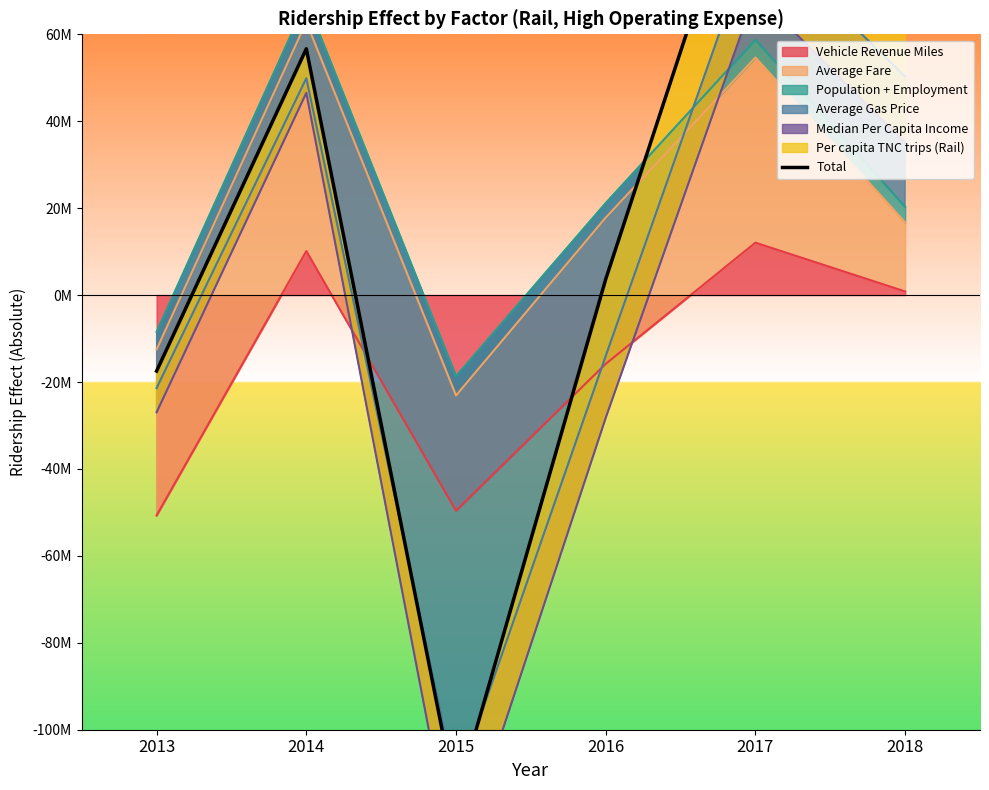

At which label does the data first exceed 56661079?

2014